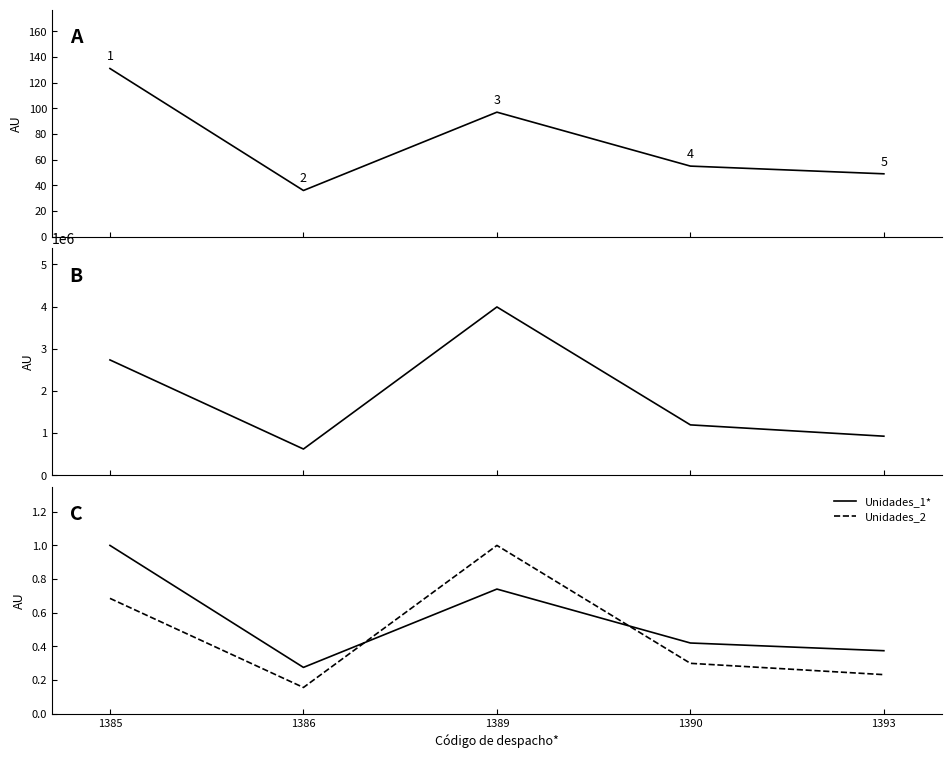

Read the Unidades_2 value at 1385.

0.7